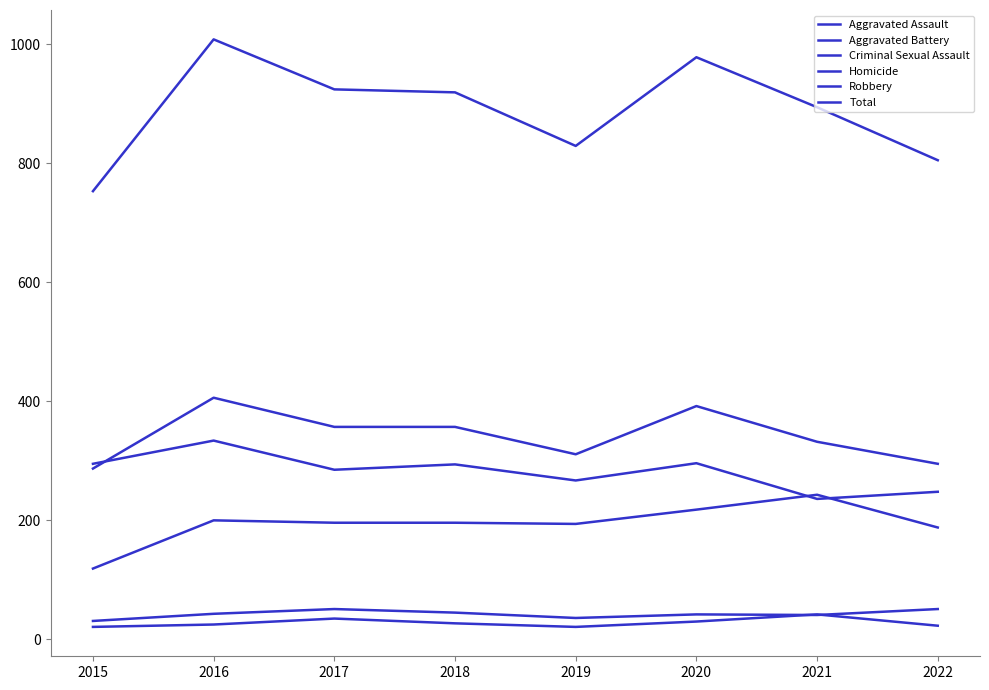

True or false: Aggravated Assault has a value of 66 at 2017.

False